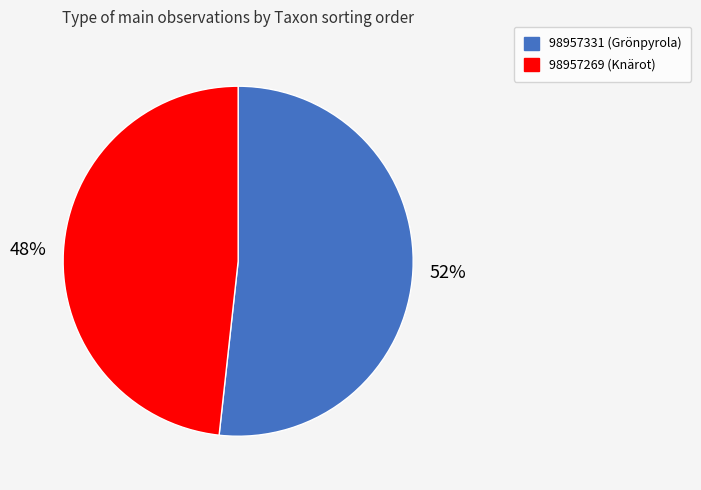

Is there a majority slice in this chart?

Yes